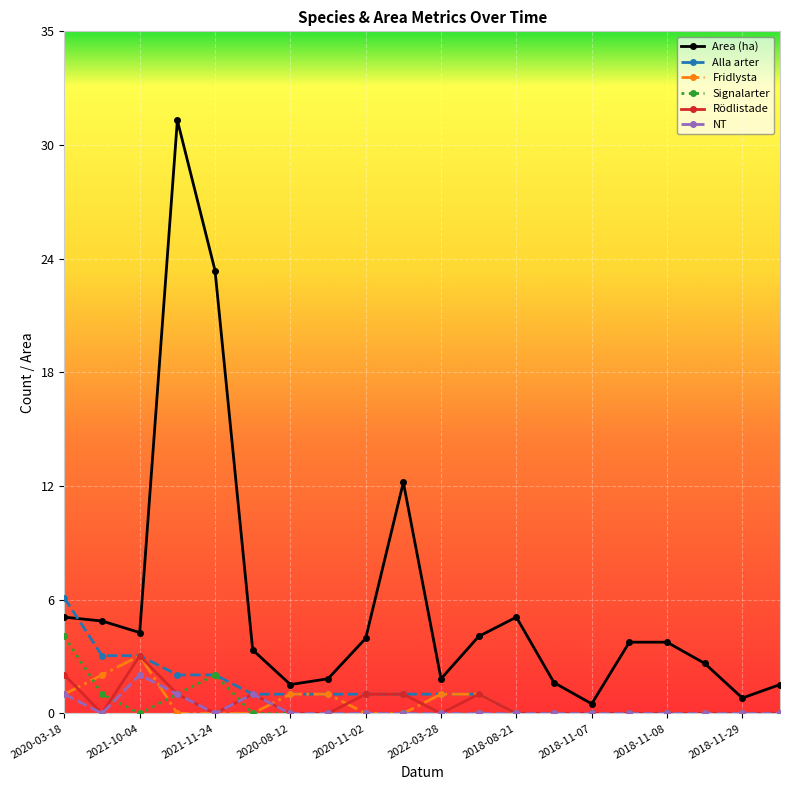

What are all the series names shown in the legend?

Area (ha), Alla arter, Fridlysta, Signalarter, Rödlistade, NT